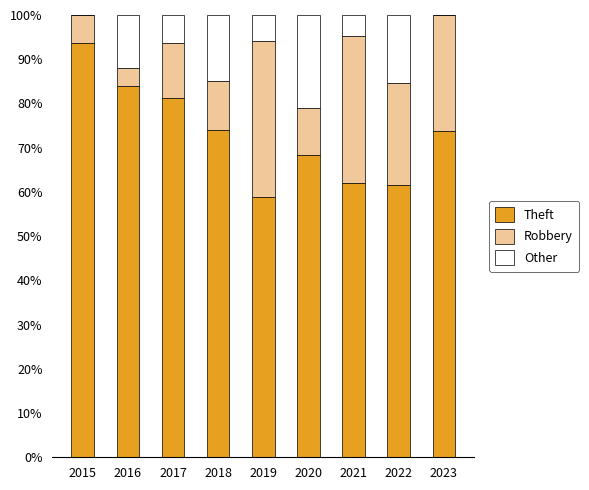

Does the chart contain stacked bars?

Yes